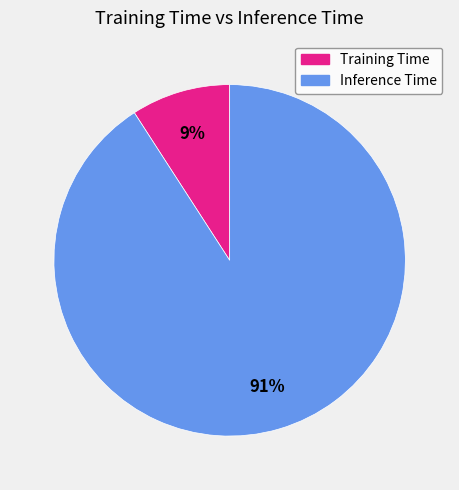

To the nearest percent, what percentage of the pie is Inference Time?

91%